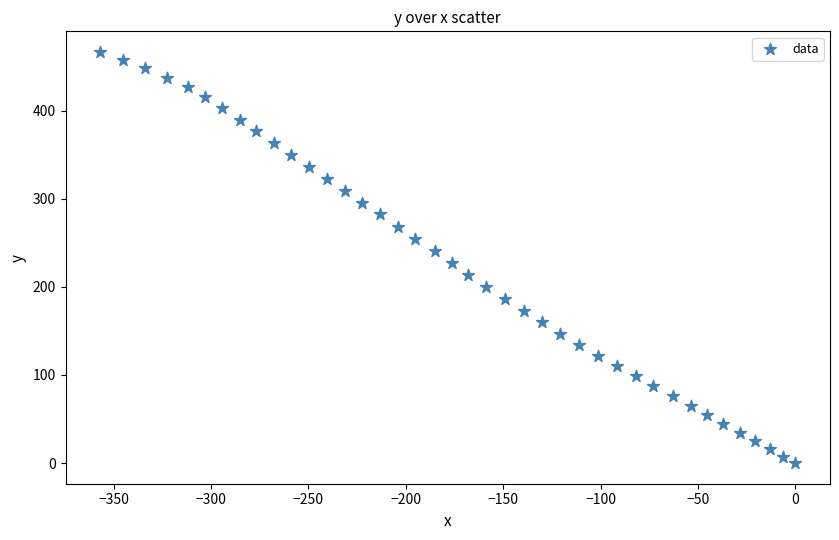

What is the range of Y values (max minus min)?

466.5